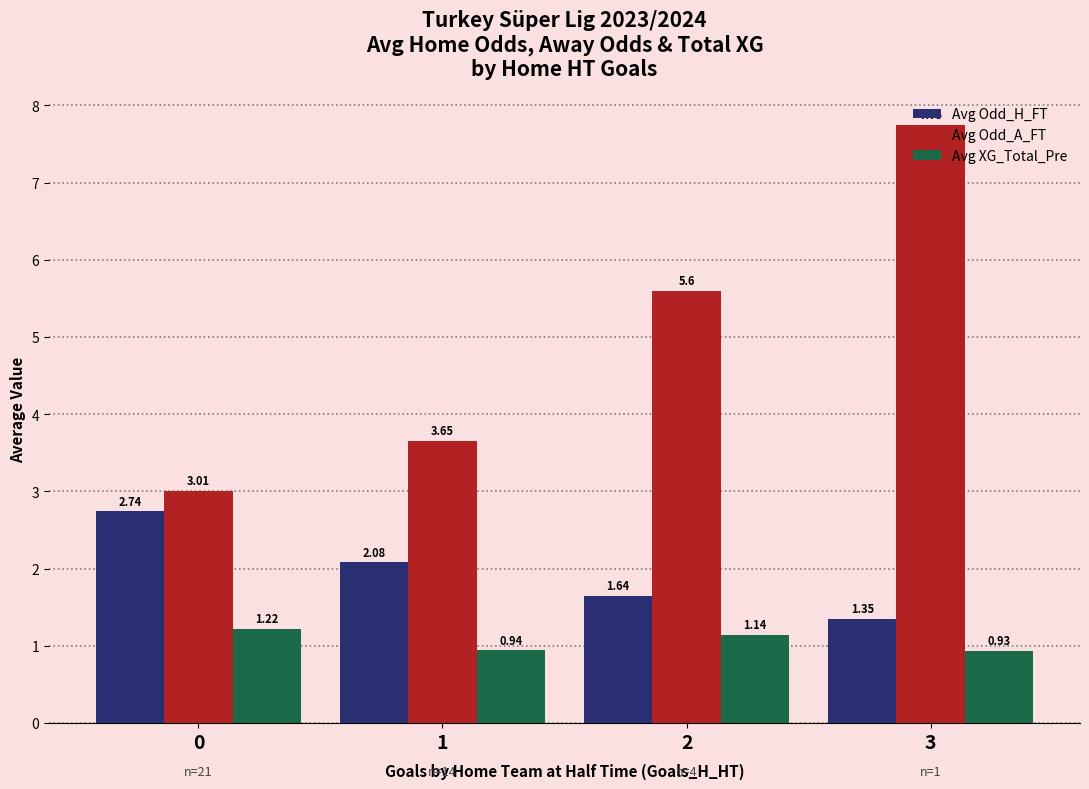

Rank the series by their maximum value, from lowest to highest.

Avg XG_Total_Pre, Avg Odd_H_FT, Avg Odd_A_FT